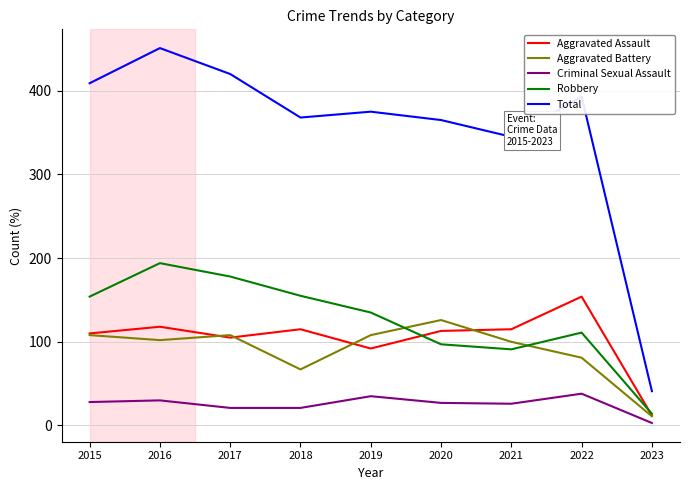

Which category has the lowest value in the Aggravated Battery series?

2023